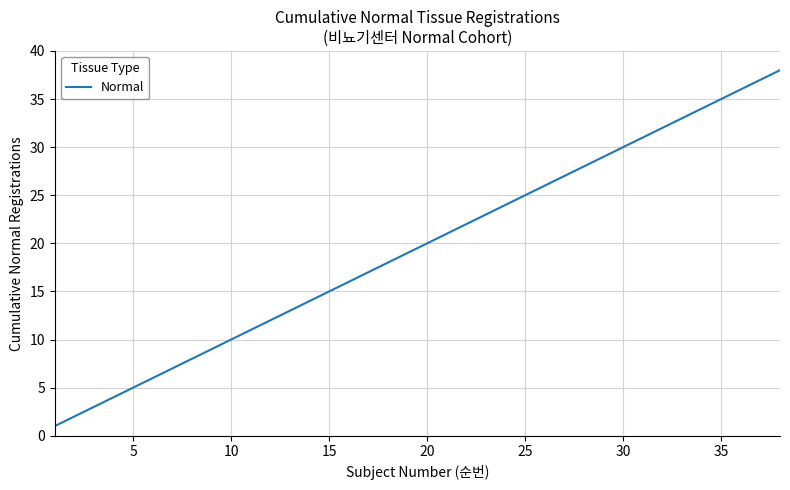

What is the difference between the maximum and minimum values?

37